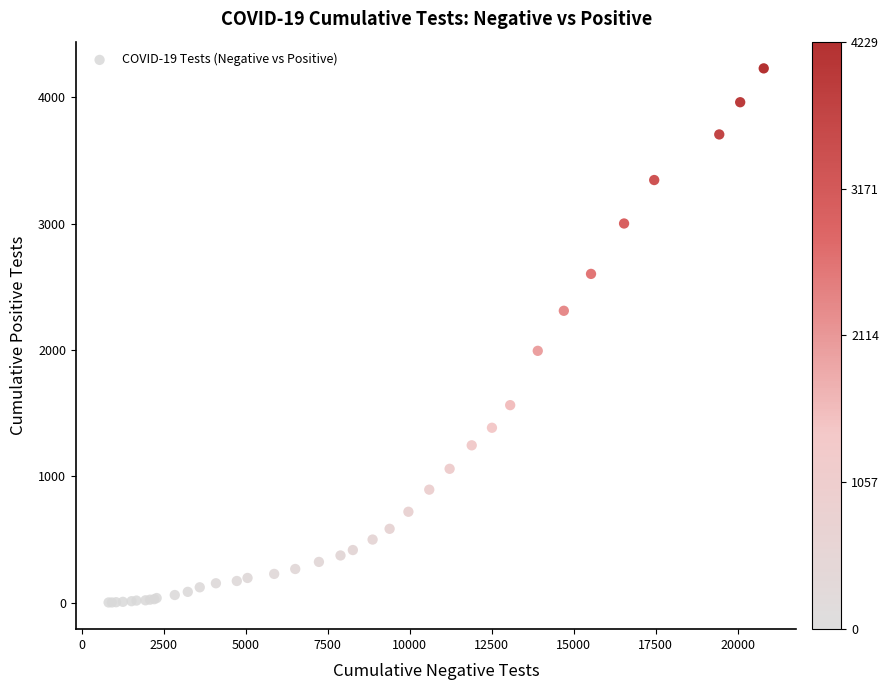

What Y value in the scatter plot is closest to 2115?

1993